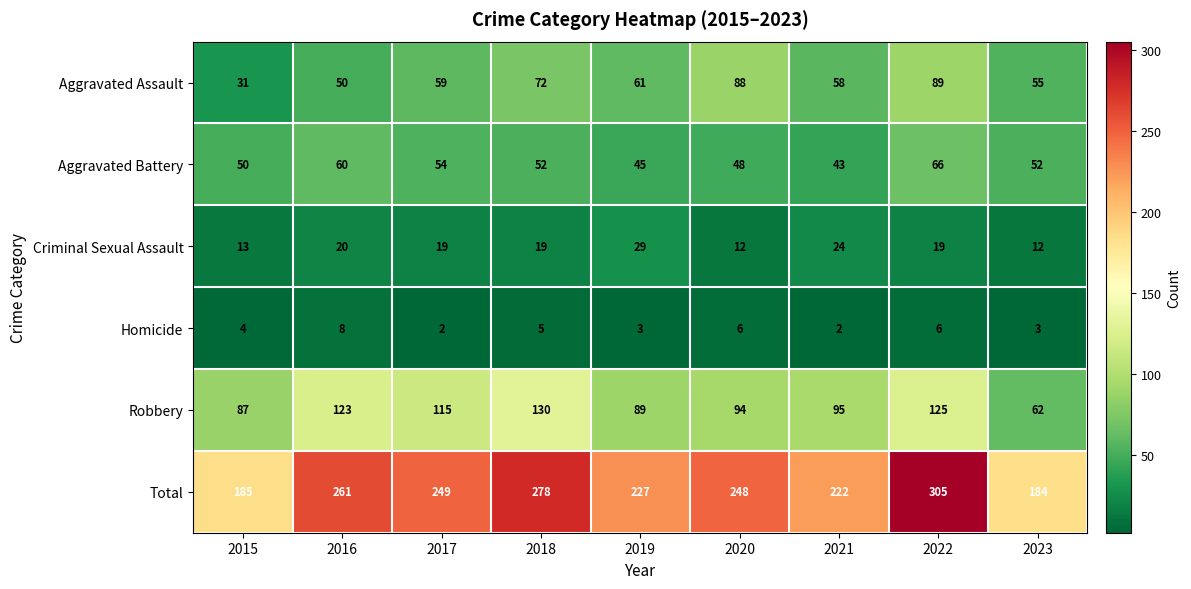

What is the difference between the highest and lowest values at 2020?

242